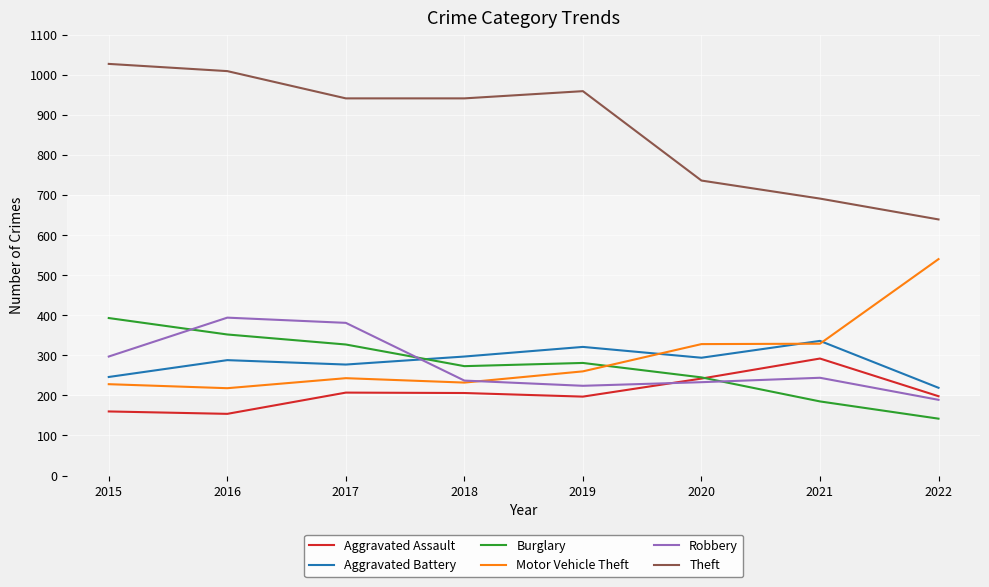

How many lines are shown in the chart?

6